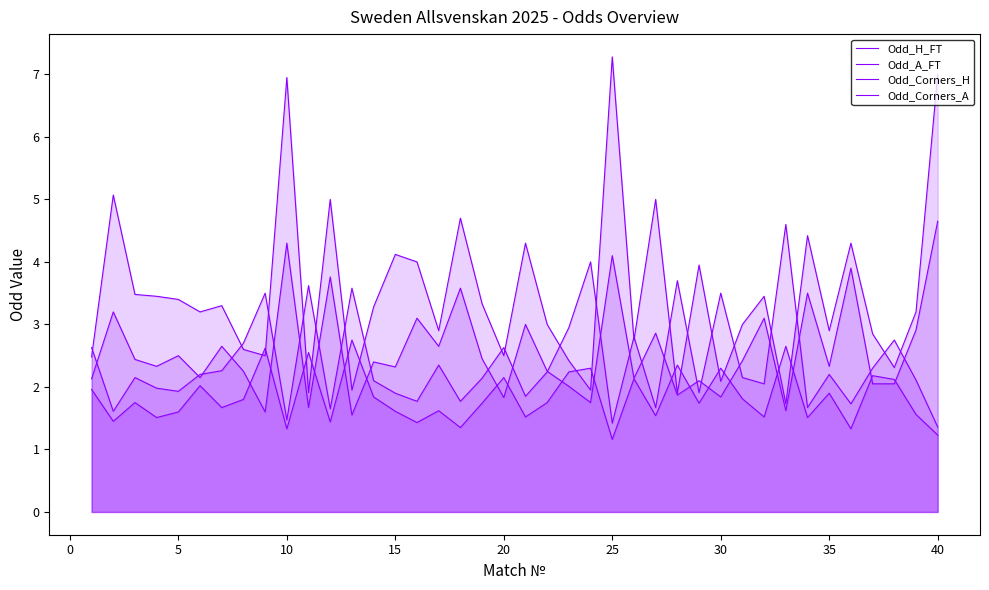

Reading left to right, what are all the values shown in this chart?

Odd_H_FT: 2.6	1.6	2.1	2.0	1.9	2.2	2.3	2.7	3.5	1.5	3.6	1.6	3.6	2.1	1.9	1.8	2.4	1.8	2.1	2.6	1.9	2.2	3.0	4.0	1.4	2.8	1.7	3.7	1.9	3.5	2.1	2.0	4.6	1.7	2.2	1.7	2.3	2.8	2.1	1.4
Odd_A_FT: 2.5	5.1	3.5	3.5	3.4	3.2	3.3	2.6	2.5	7.0	1.9	5.0	1.9	3.3	4.1	4.0	2.9	4.7	3.3	2.5	4.3	3.0	2.4	1.9	7.3	2.8	5.0	1.9	4.0	2.1	3.0	3.5	1.7	4.4	2.9	4.3	2.9	2.3	3.2	7.0
Odd_Corners_H: 2.0	1.4	1.8	1.5	1.6	2.0	1.7	1.8	2.6	1.3	2.5	1.4	2.8	1.8	1.6	1.4	1.6	1.4	1.7	2.1	1.5	1.8	2.2	2.3	1.2	2.1	1.5	2.4	1.7	2.3	1.8	1.5	2.6	1.5	1.9	1.3	2.2	2.1	1.6	1.2
Odd_Corners_A: 2.1	3.2	2.4	2.3	2.5	2.1	2.6	2.2	1.6	4.3	1.7	3.8	1.6	2.4	2.3	3.1	2.6	3.6	2.5	1.8	3.0	2.2	2.0	1.8	4.1	2.1	2.9	1.9	2.1	1.8	2.4	3.1	1.6	3.5	2.3	3.9	2.0	2.0	2.9	4.7